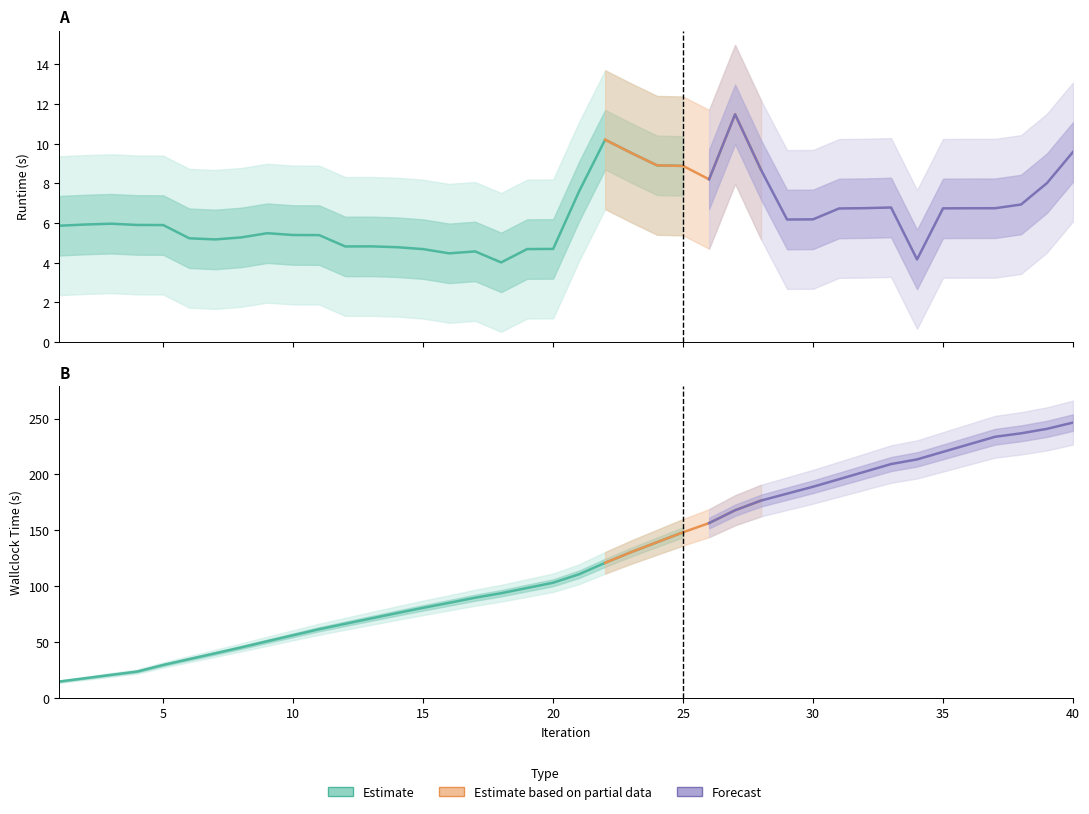

Between 2 and 34, which series saw the biggest shift?

wallclock time